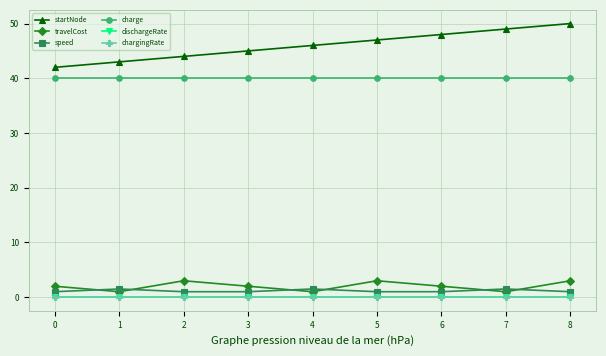

Which series has the largest range (max minus min)?

startNode